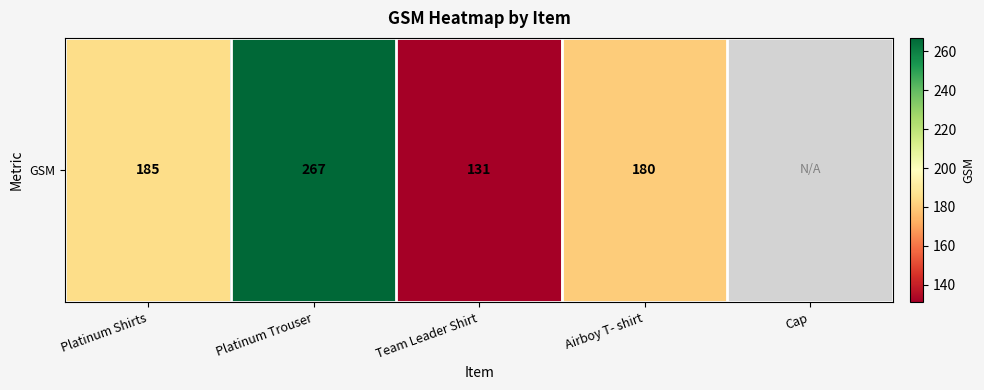

How many positive values are there?

4